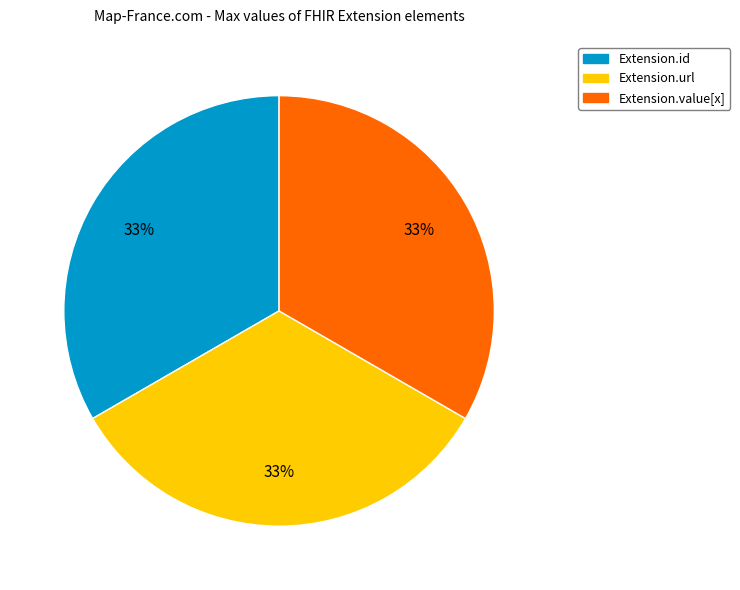

True or false: Extension.id accounts for 33% of the total.

True